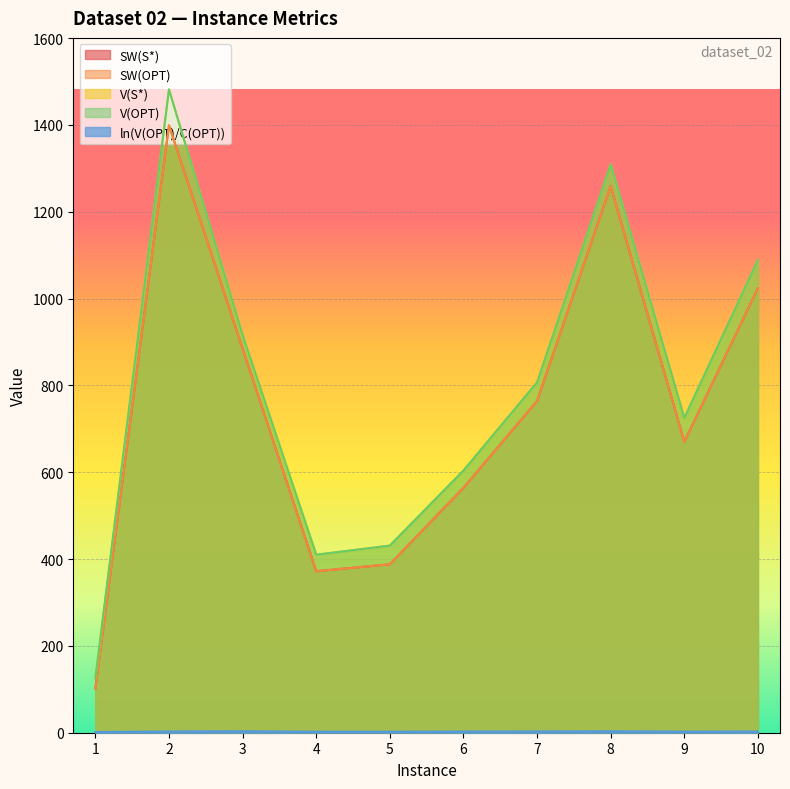

Does the chart display data point markers on the line(s)?

No